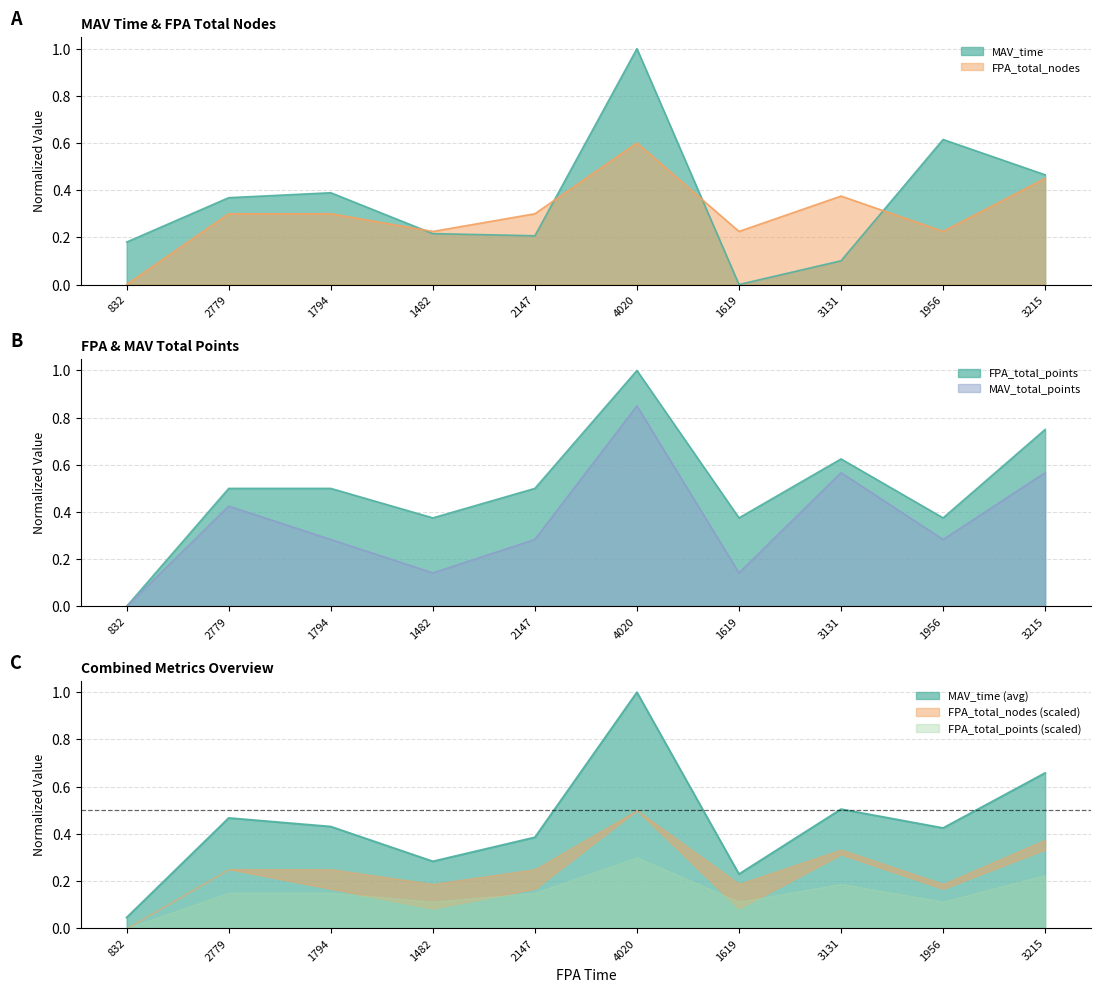

In FPA_total_nodes, how many points are higher than both neighbors (excluding endpoints)?

2